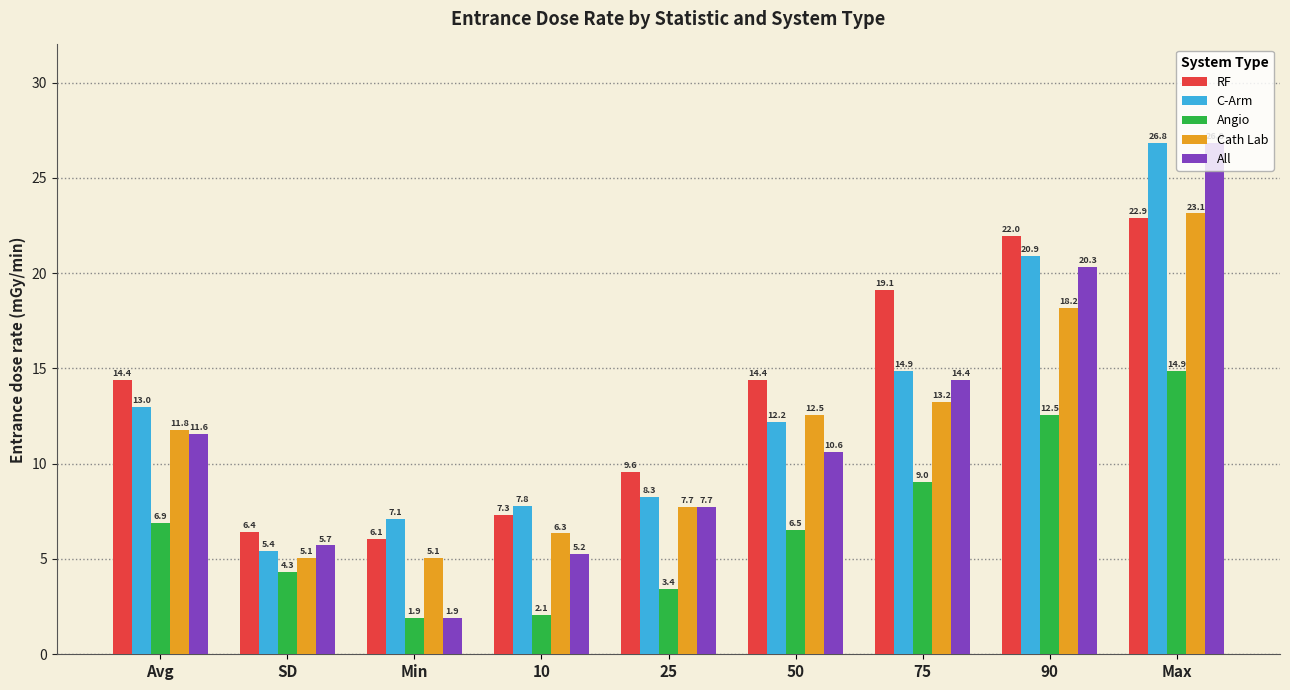

What is the value of the All bar at the 4th from the left?

5.2